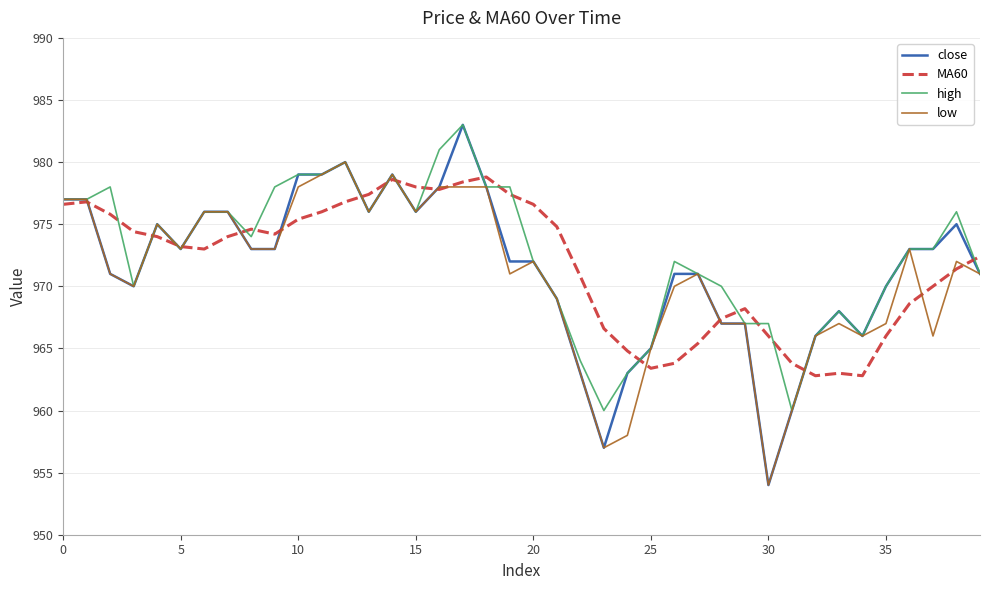

What is the sum of all close values?

38862.0